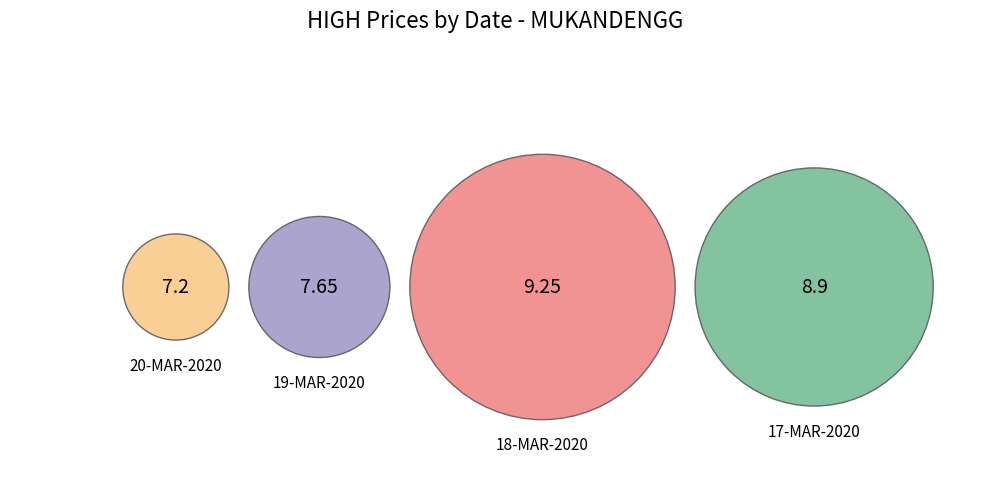

What is the total percentage of 17-MAR-2020 and 20-MAR-2020?

48.8%